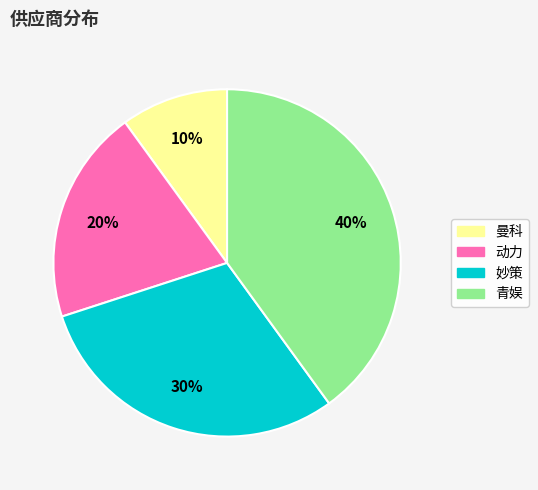

To the nearest percent, what is the difference between the largest and smallest slice percentages?

30%